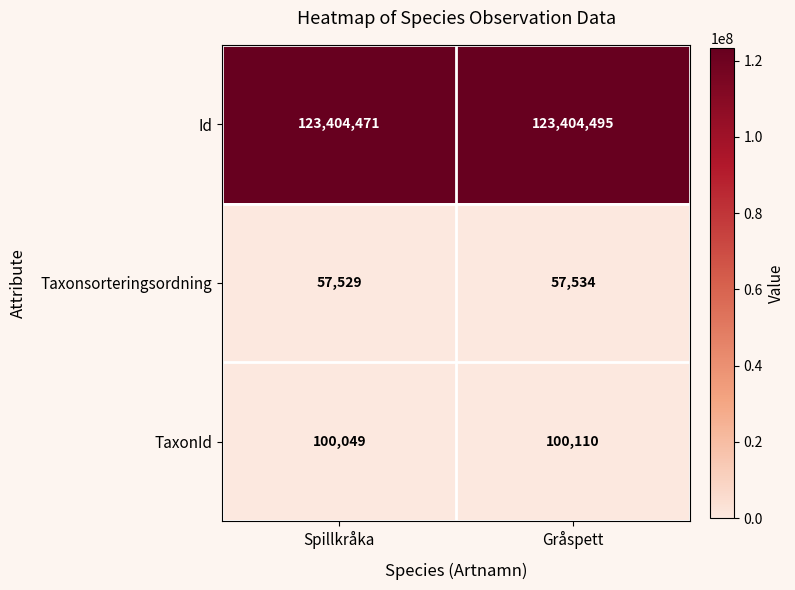

What is the greatest value displayed?

123404495